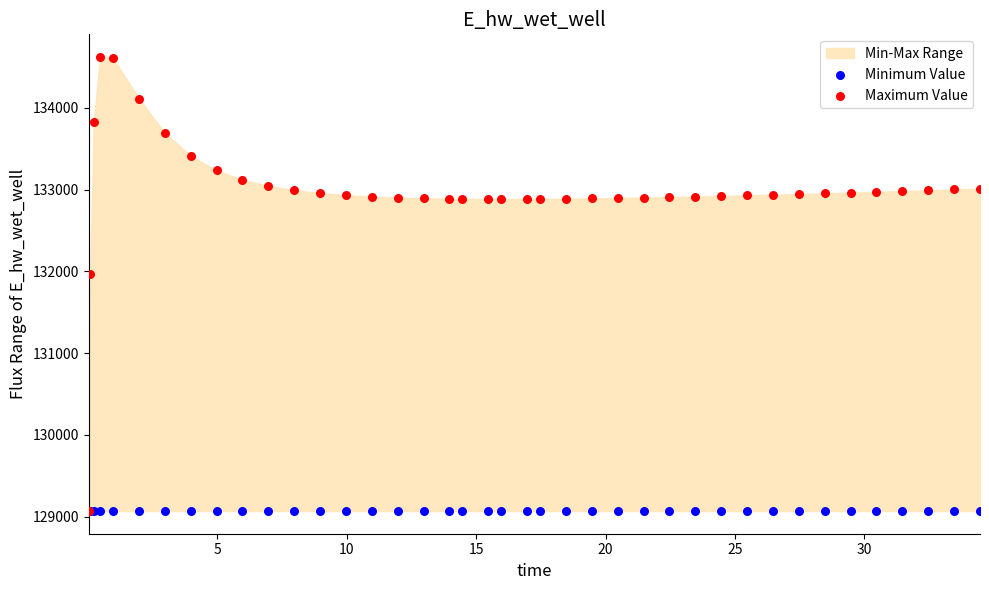

Which series reaches the maximum Y coordinate?

Maximum Value